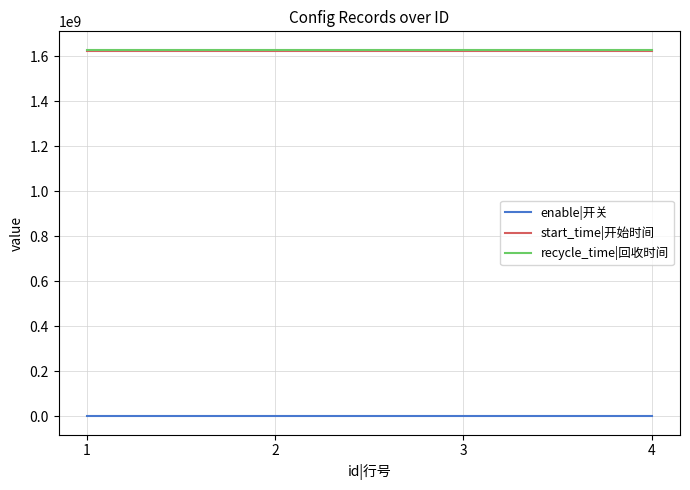

True or false: start_time|开始时间 and recycle_time|回收时间 intersect in this chart.

False